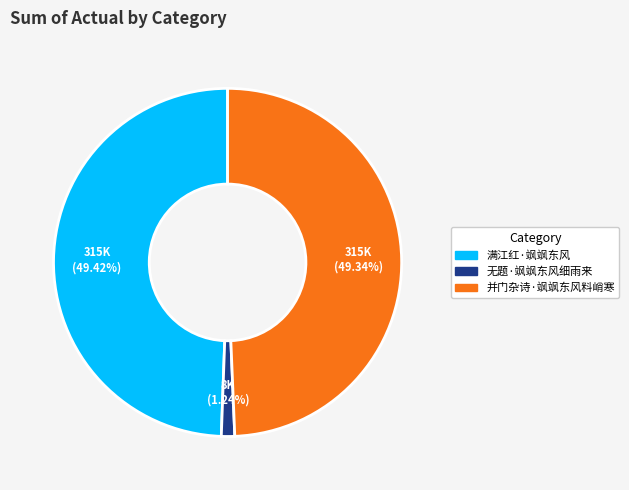

Is the sum of 并门杂诗·飒飒东风料峭寒 and 满江红·飒飒东风 greater than half?

Yes